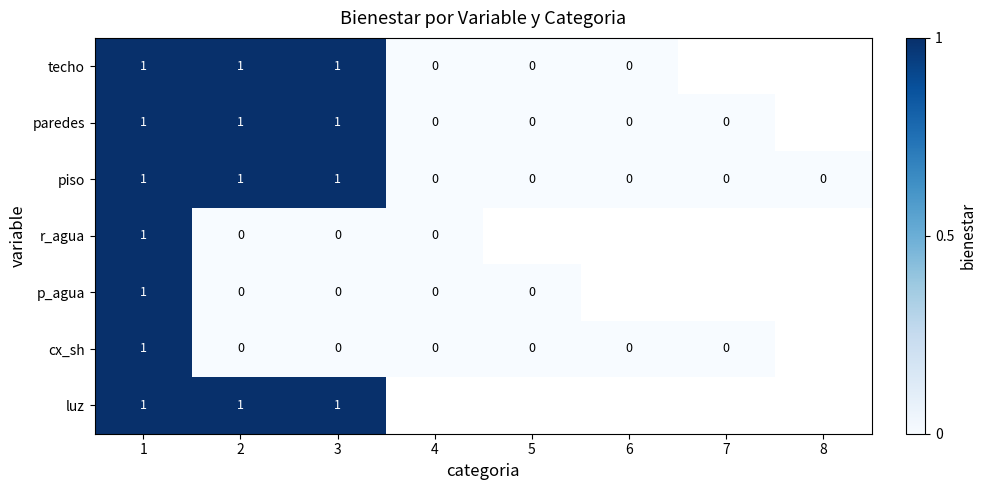

At which category does the chart reach its minimum across all series?

4